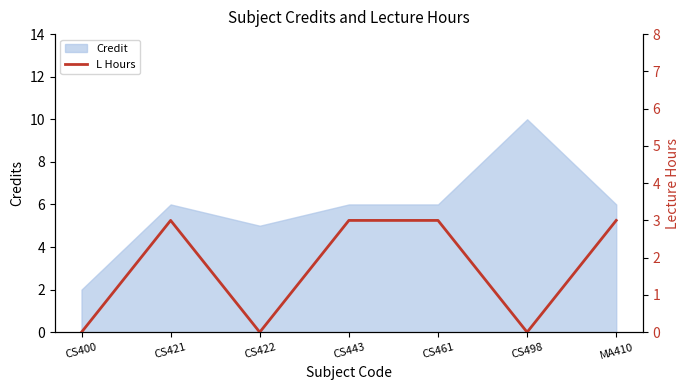

The value of Credit at CS461 is 2. True or false?

False